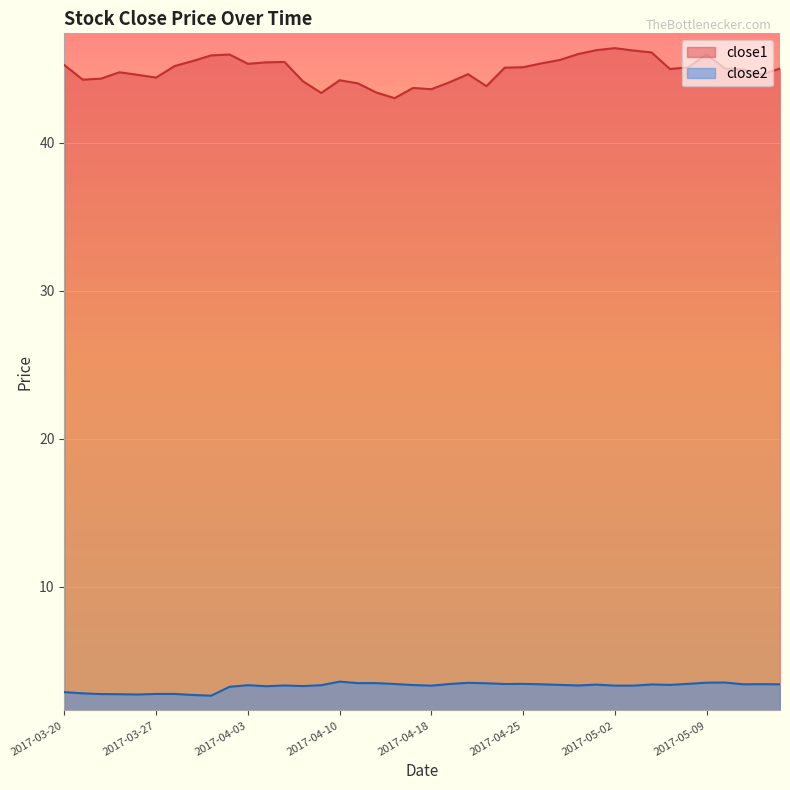

What is the label of the 14th point from the right?

2017-04-26